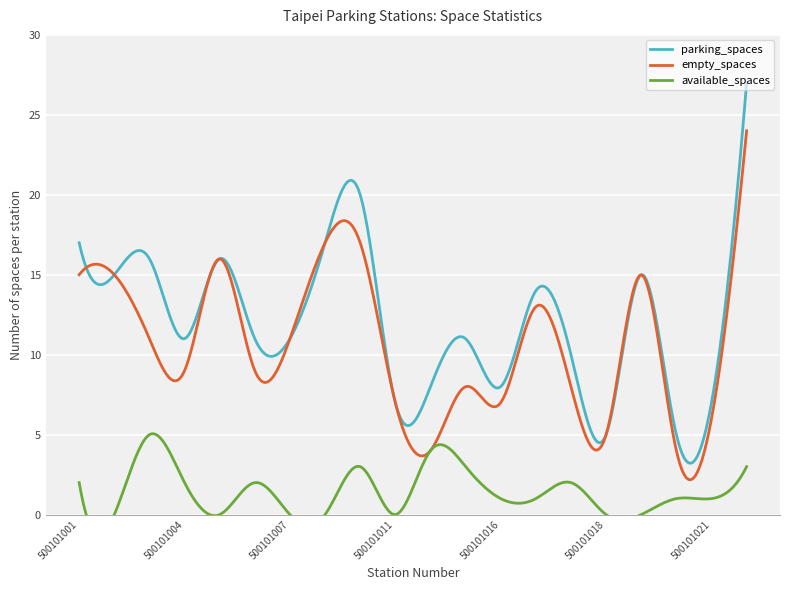

What is the maximum value for parking_spaces?

27.0